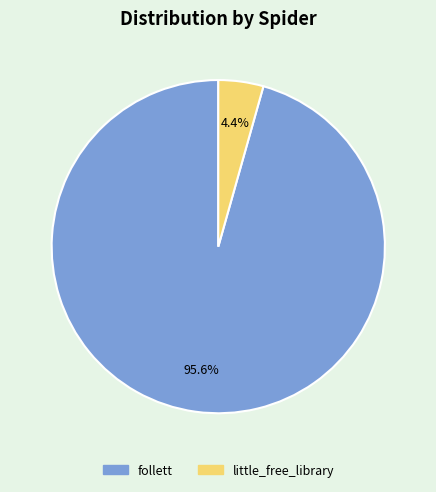

Count the number of slices in the pie.

2